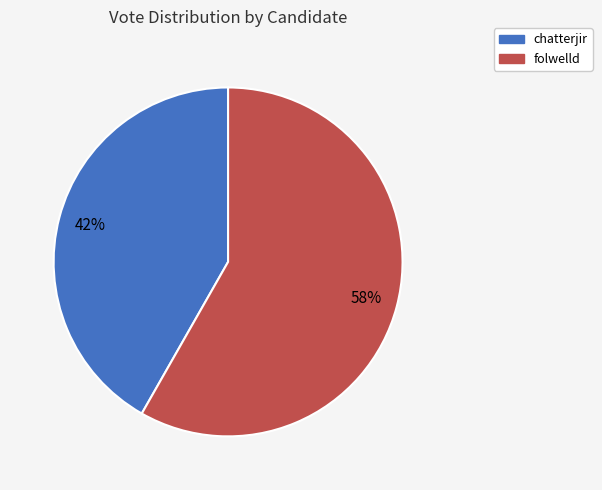

Is folwelld the majority of the pie?

Yes